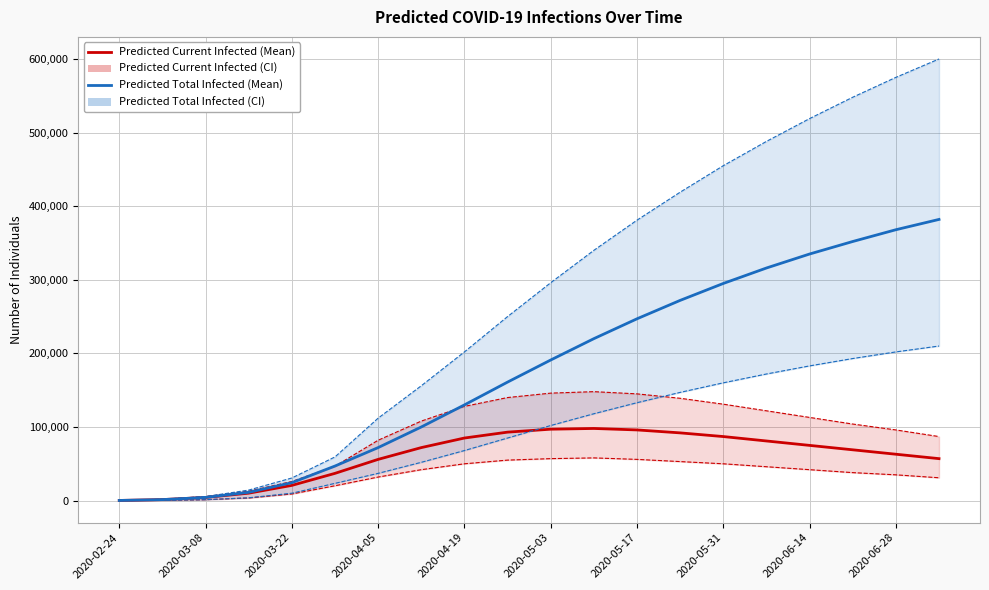

How many data points in predicted_current_infected_mean are above 72000?

9